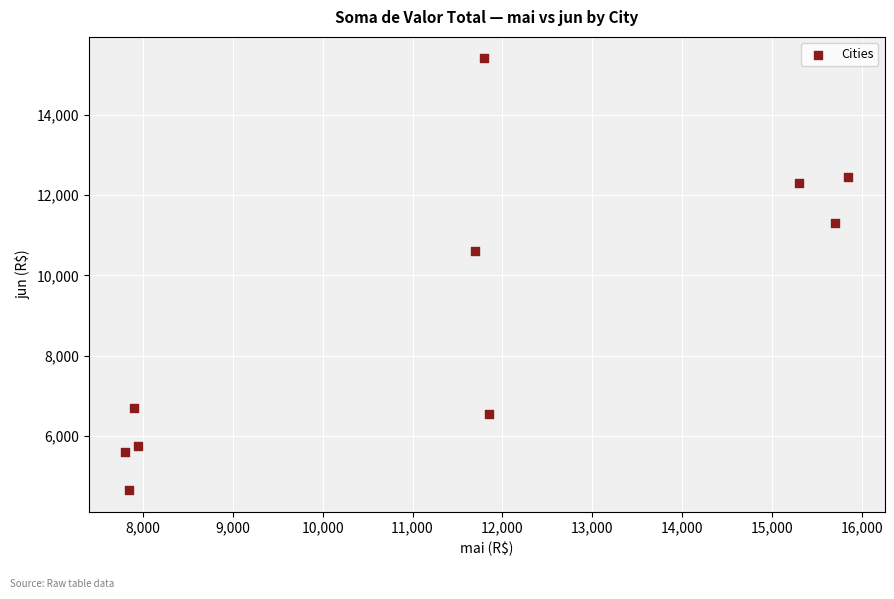

What is the range of Y values (max minus min)?

10749.9